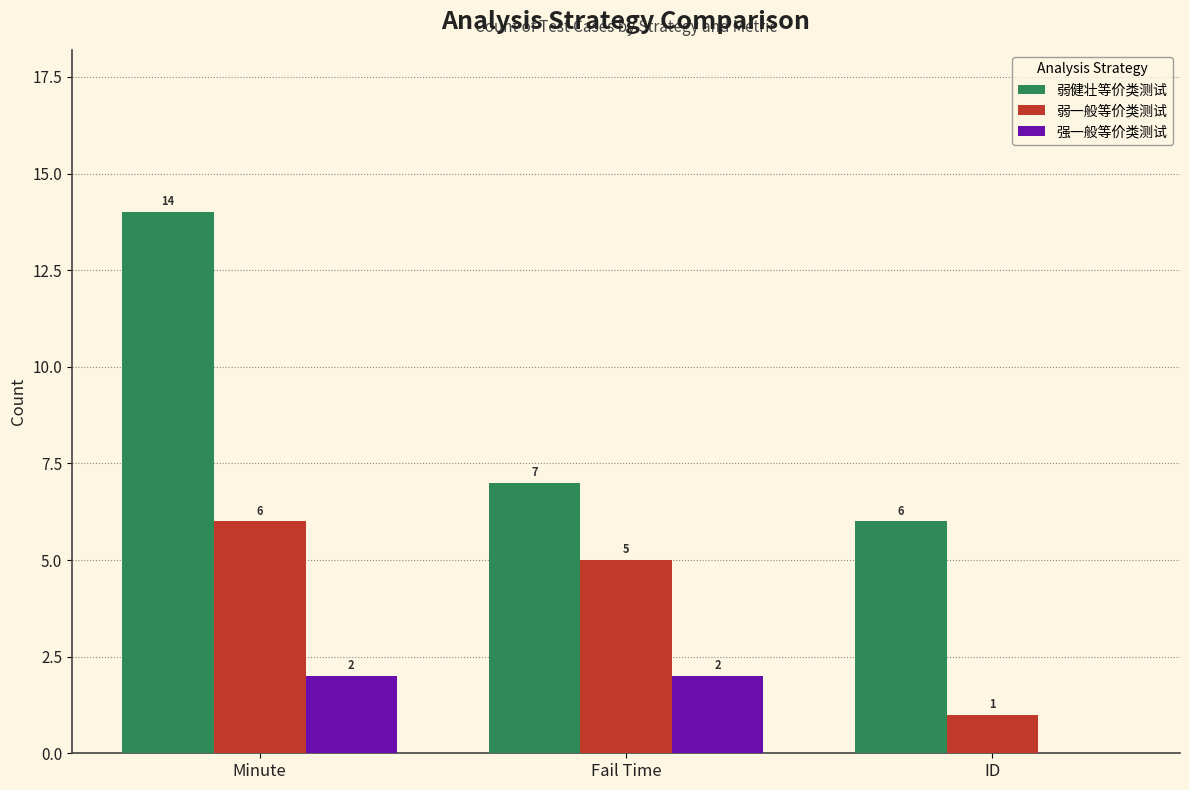

What is the sum of the 强一般等价类测试 values at Fail Time and Minute?

4